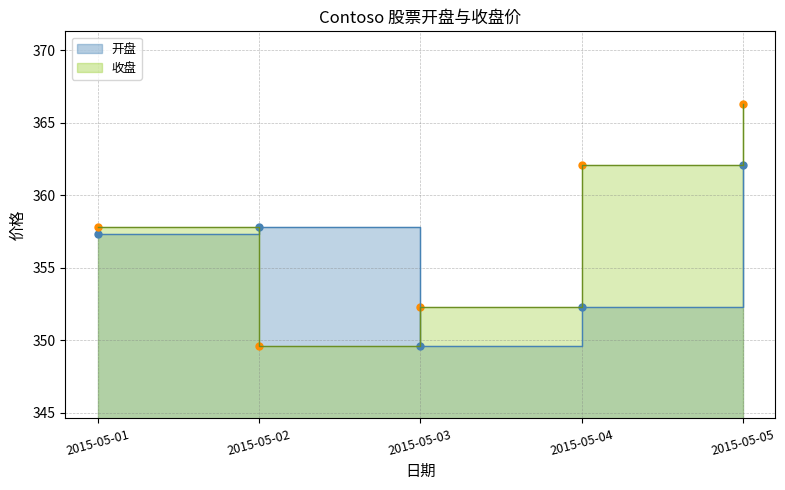

In 开盘, how many points are higher than both neighbors (excluding endpoints)?

1